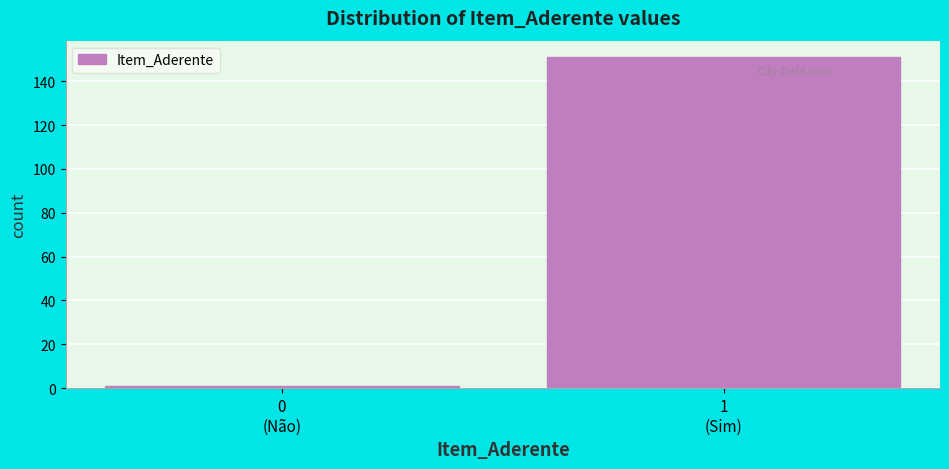

Reading right to left, list all the values displayed in this chart.

151	1